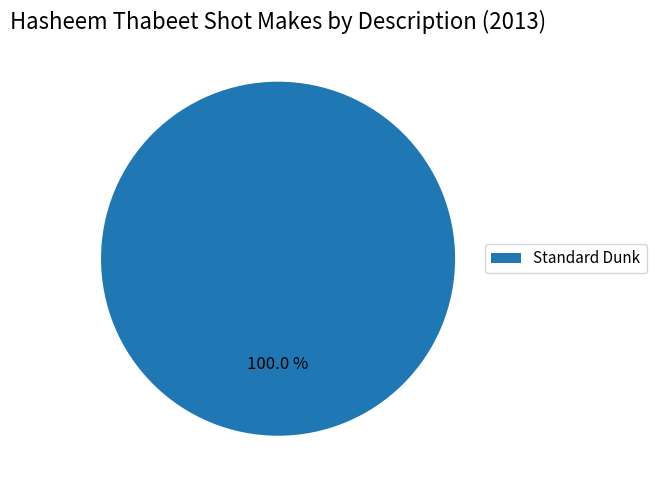

Count the number of slices in the pie.

1